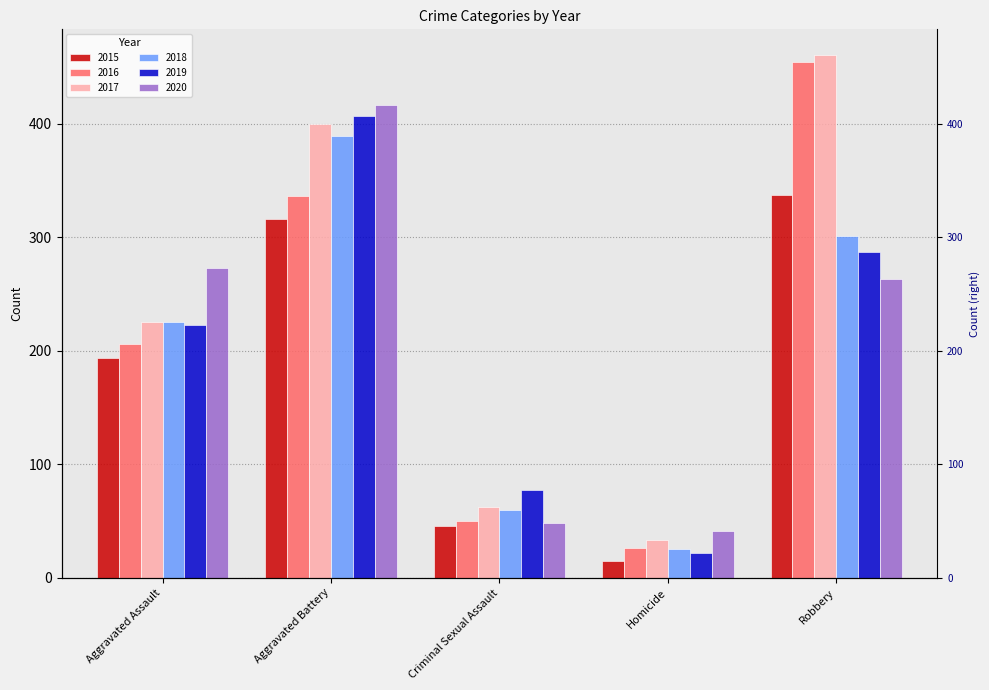

What is the approximate value of 2020 at Aggravated Assault?

273